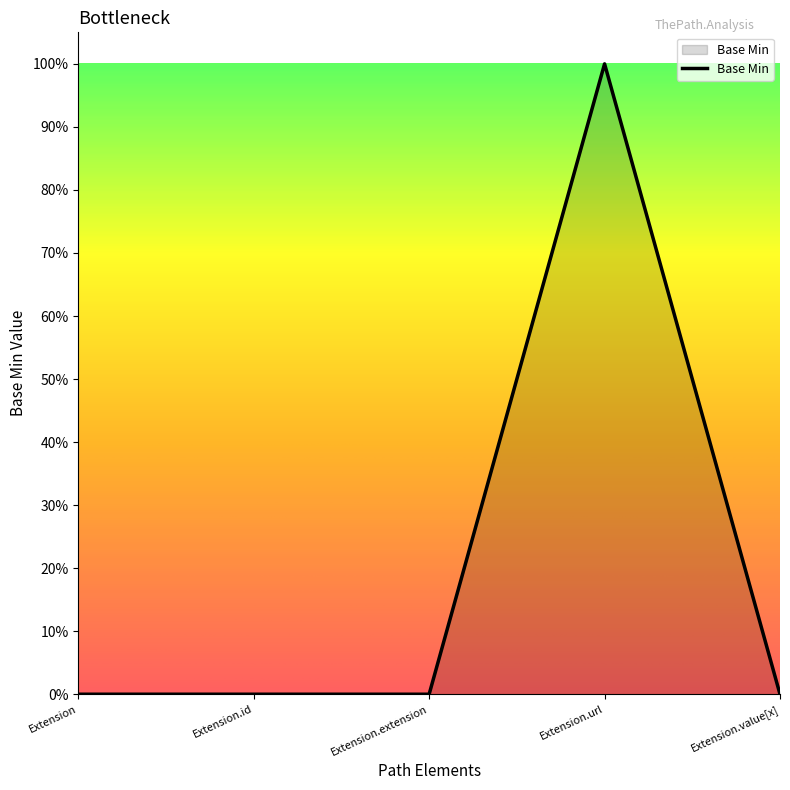

True or false: the data shows 0 at Extension.

True